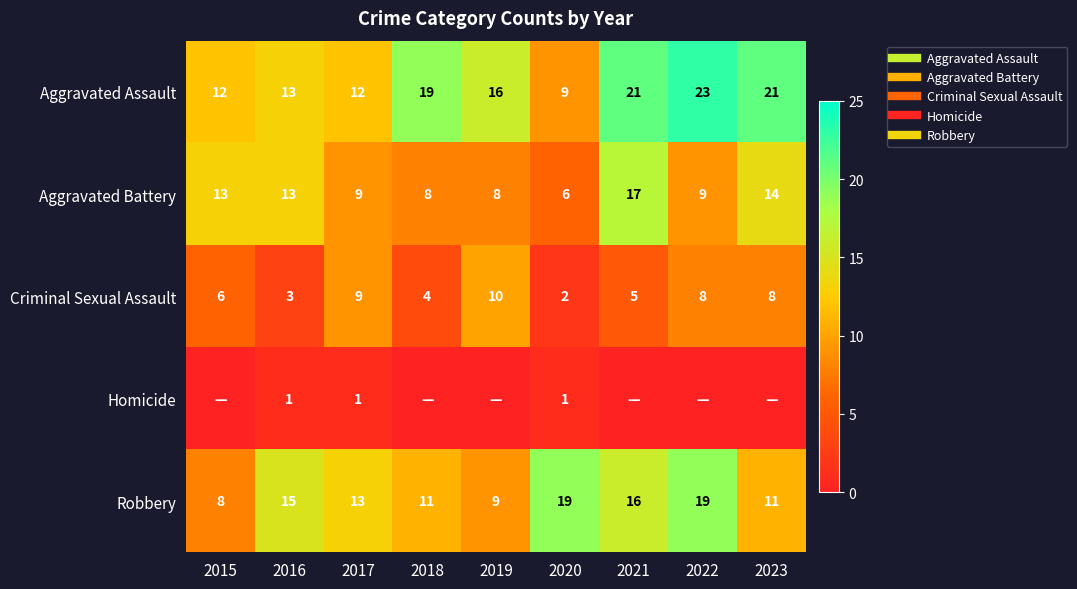

What is the difference between the highest and lowest values at 2015?

13